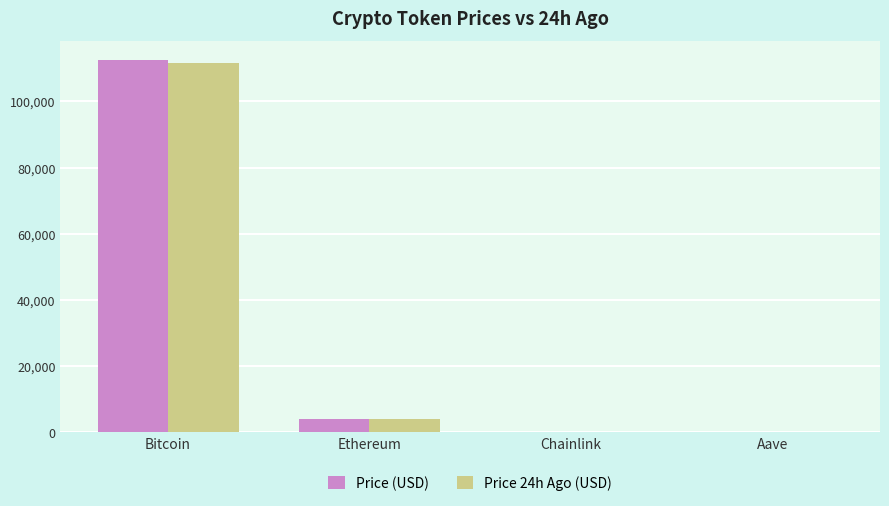

The Price (USD) series shows 3998.6 at Ethereum. True or false?

True